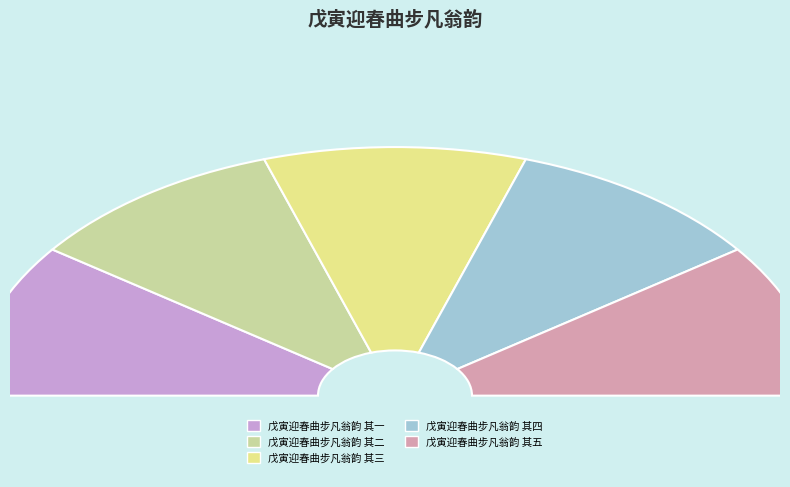

Which category has the smallest portion of the pie?

戊寅迎春曲步凡翁韵 其一